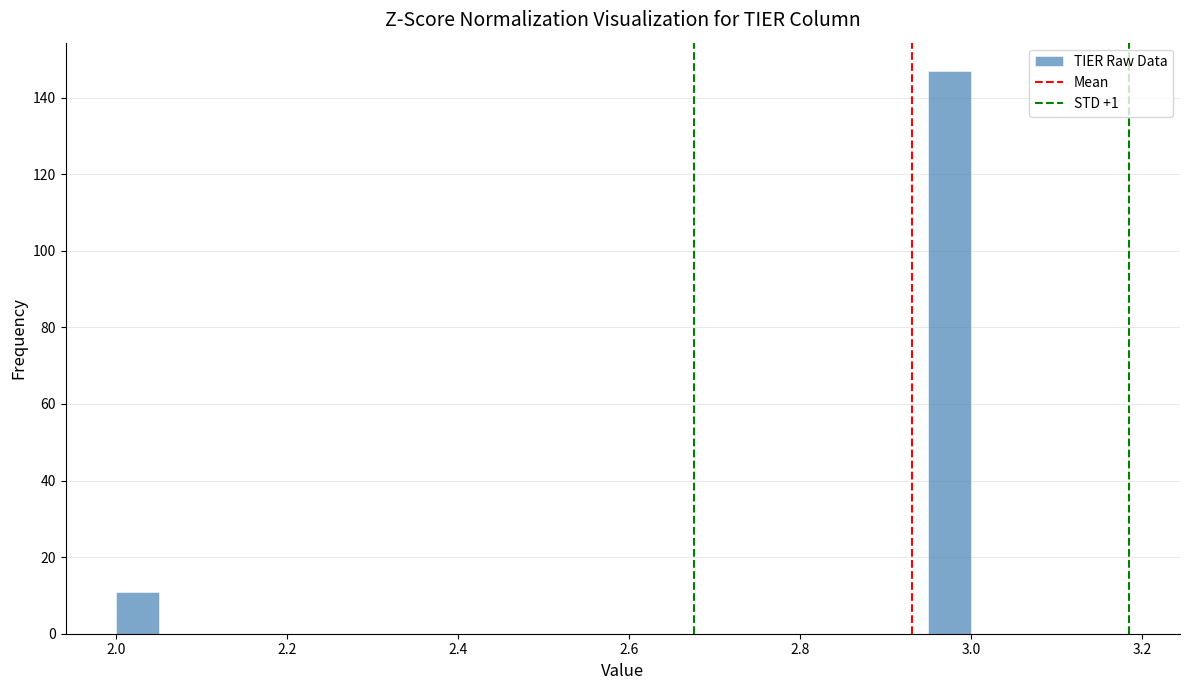

Read against the x-axis, roughly where is the centre of the tallest bar?

2.98